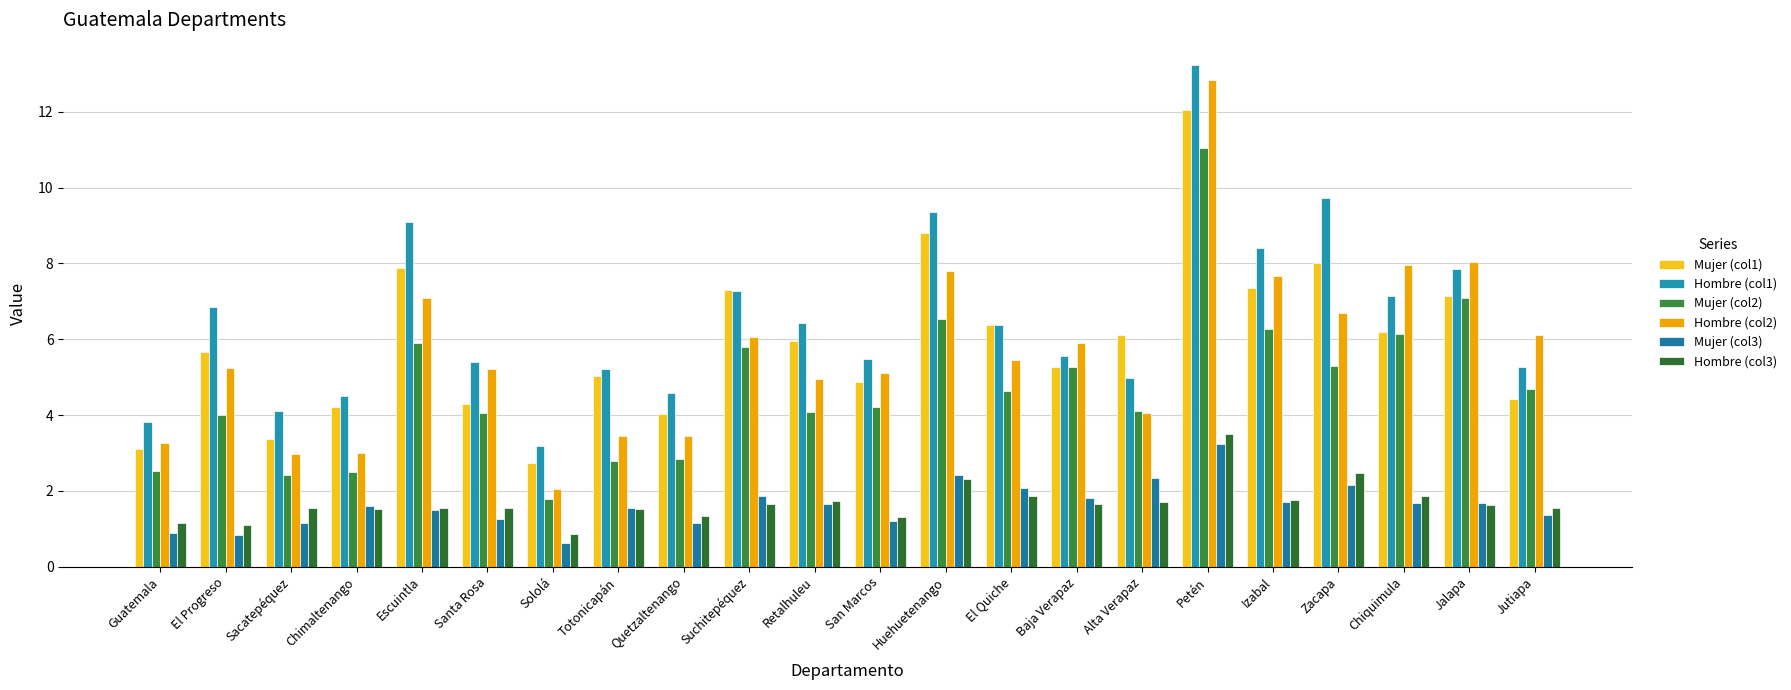

How many distinct data groups are displayed?

6